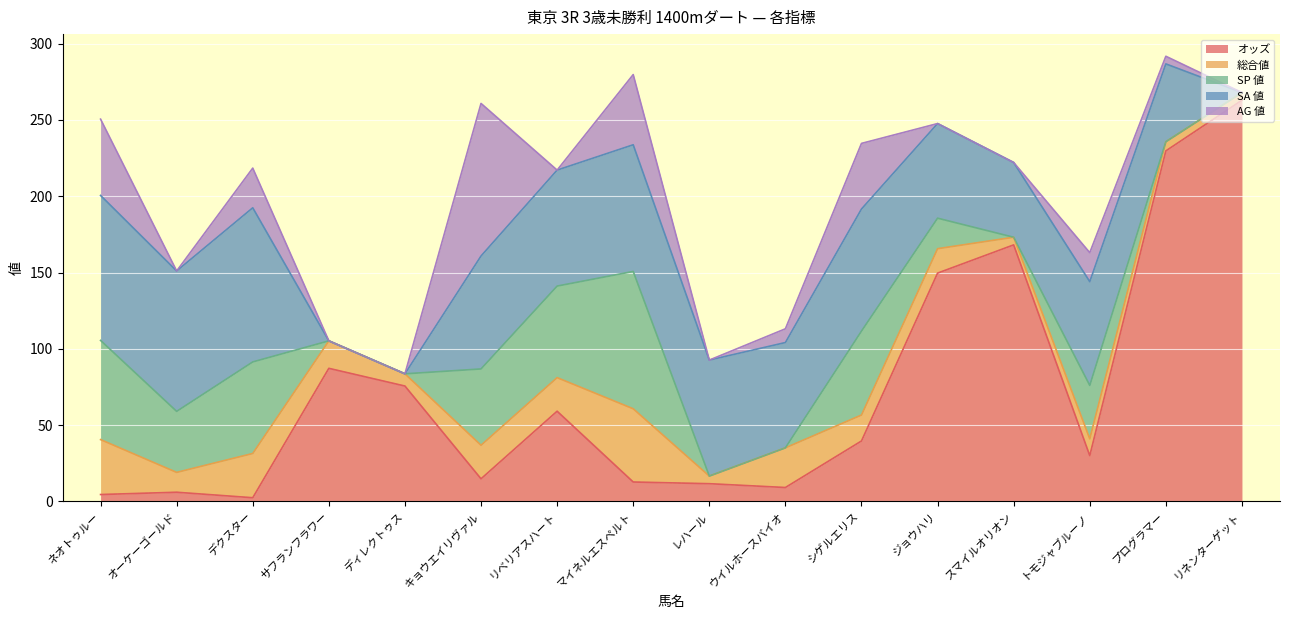

What is the difference between the maximum and second lowest values in the SA 値 series?

101.0